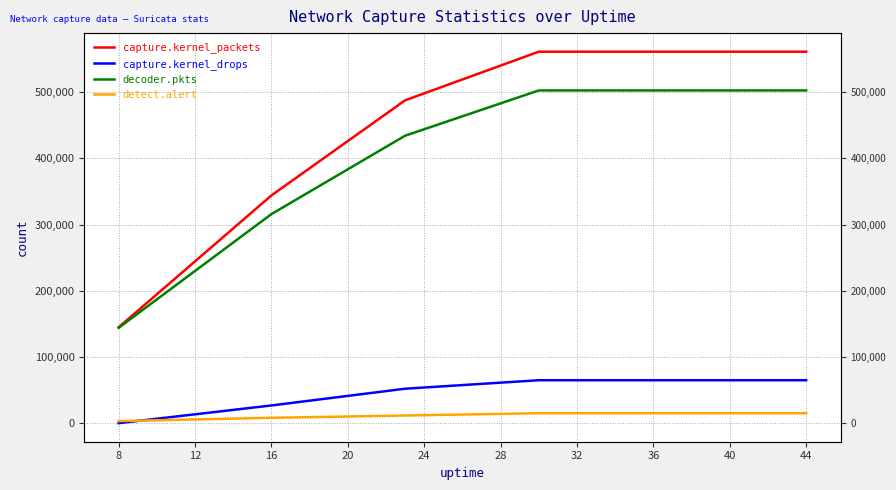

True or false: detect.alert and capture.kernel_packets cross at least once.

False